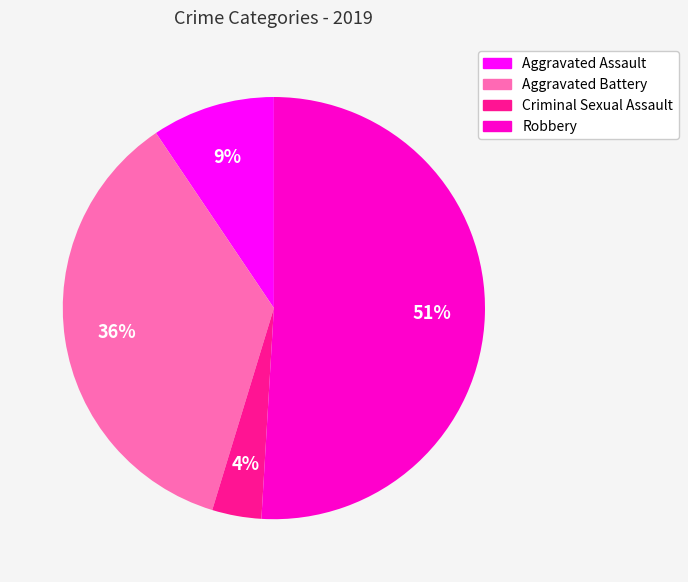

Is it true that Robbery is 51% of the pie?

True